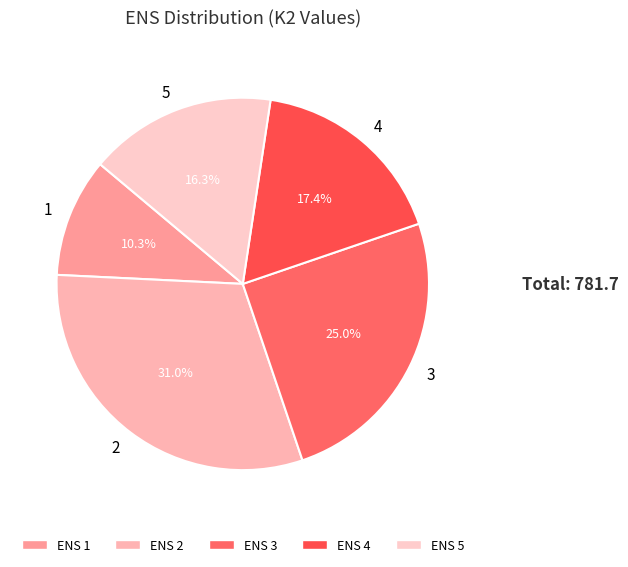

How many slices are in this pie chart?

5